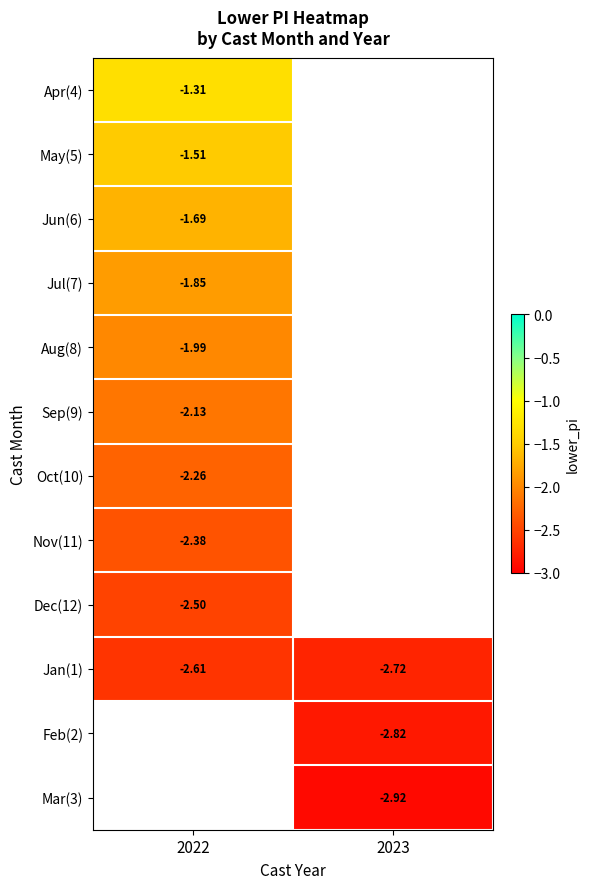

How many values in Nov(11) are below zero?

1